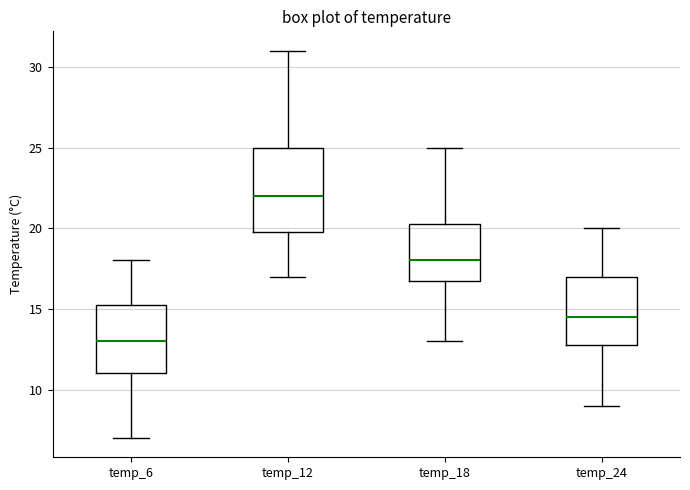

Where is the lower edge of the box for temp_6 on the y-axis? The values are not printed on the chart, so give them approximately, as read against the axis.

11.0